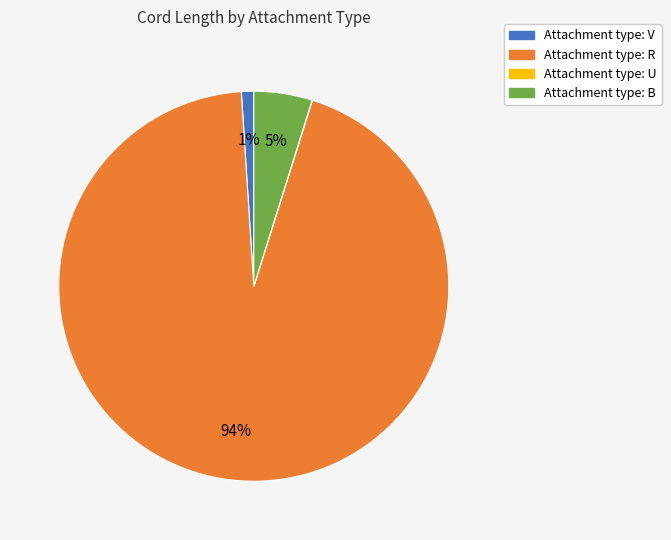

Is there a majority slice in this chart?

Yes